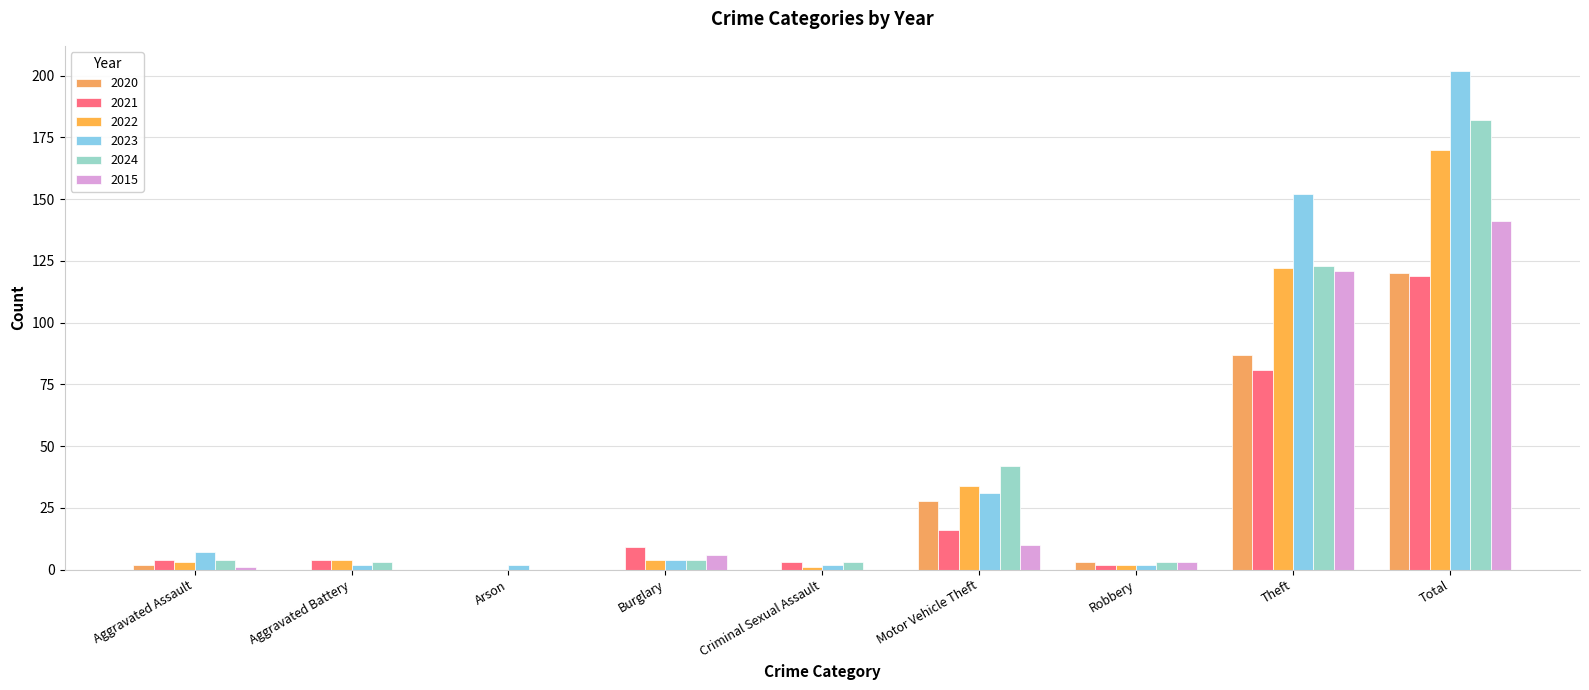

Rank the categories by 2024 value from highest to lowest.

Total, Theft, Motor Vehicle Theft, Aggravated Assault, Burglary, Aggravated Battery, Criminal Sexual Assault, Robbery, Arson